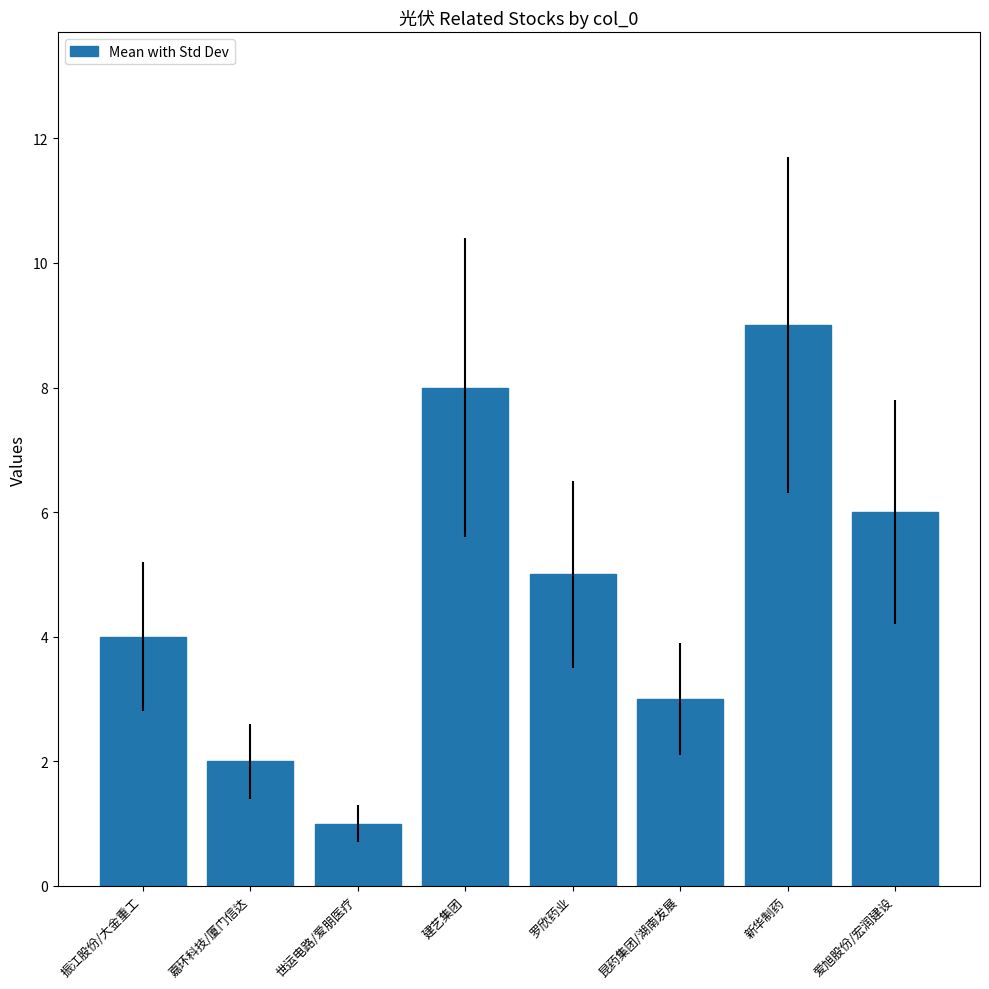

Reading right to left, extract all data points from this chart.

6	9	3	5	8	1	2	4